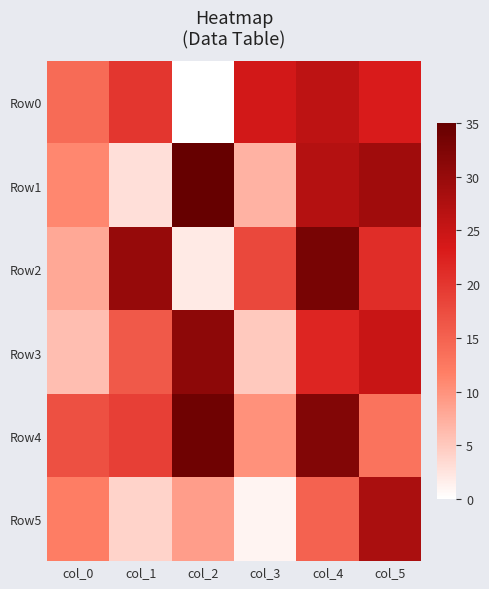

Reading left to right, transcribe all the data shown in this chart.

Row0: col_0=14	col_1=20	col_2=0	col_3=24	col_4=26	col_5=23
Row1: col_0=11	col_1=3	col_2=35	col_3=7	col_4=27	col_5=29
Row2: col_0=8	col_1=30	col_2=2	col_3=18	col_4=33	col_5=21
Row3: col_0=6	col_1=16	col_2=31	col_3=5	col_4=22	col_5=25
Row4: col_0=17	col_1=19	col_2=34	col_3=10	col_4=32	col_5=13
Row5: col_0=12	col_1=4	col_2=9	col_3=1	col_4=15	col_5=28